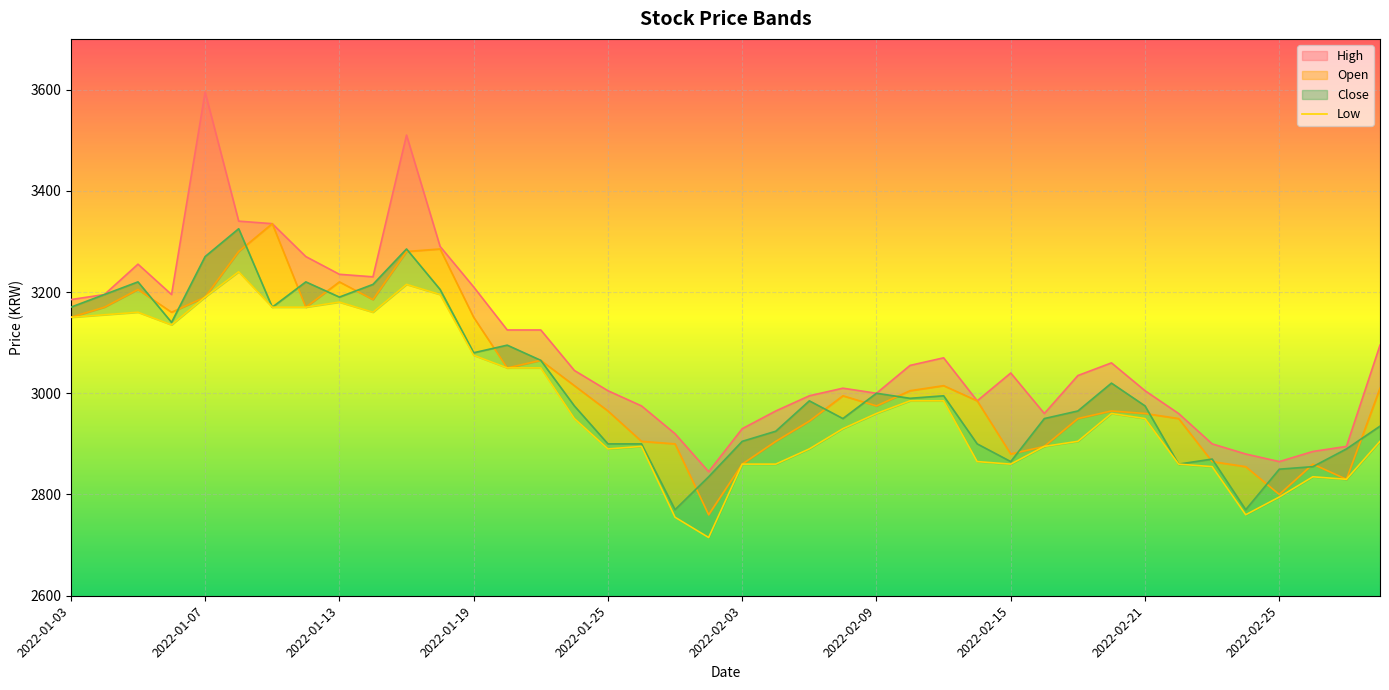

What are all the series names shown in the legend?

High, Open, Close, Low